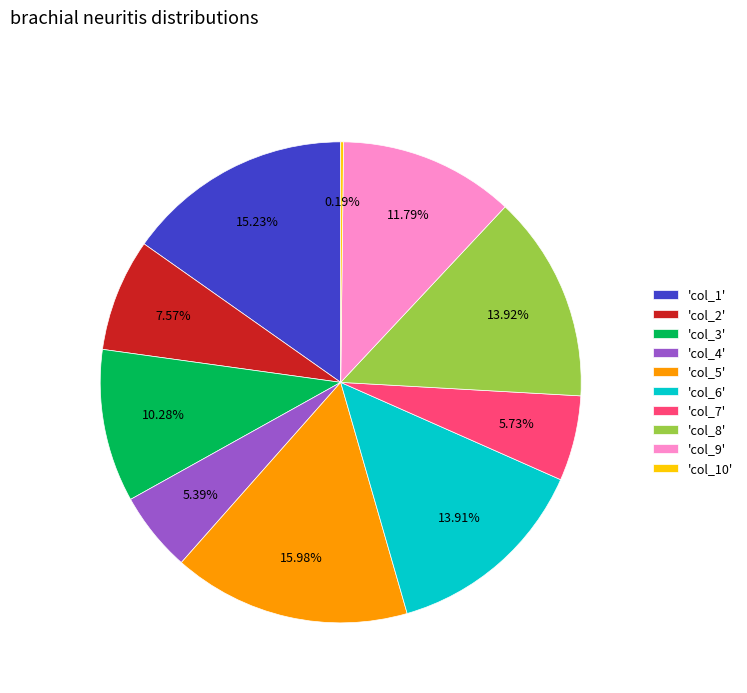

Is 'col_2' the majority of the pie?

No